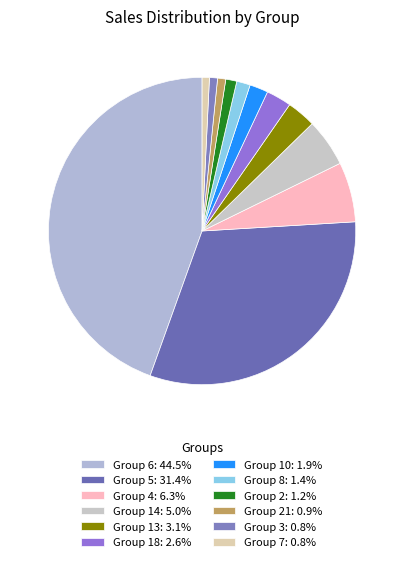

How many slices are in this pie chart?

12